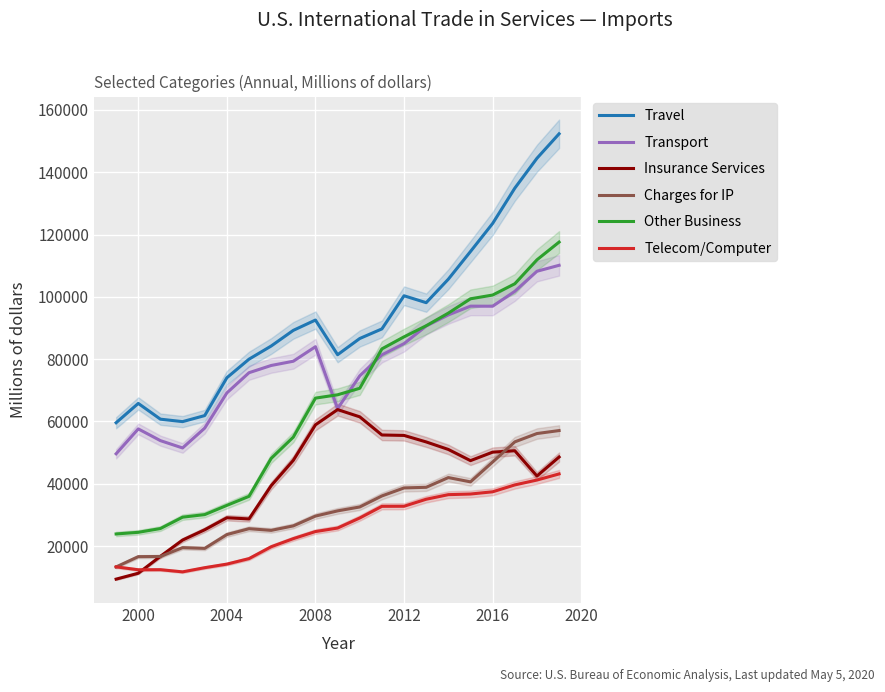

What is the maximum value shown in the chart?

152321